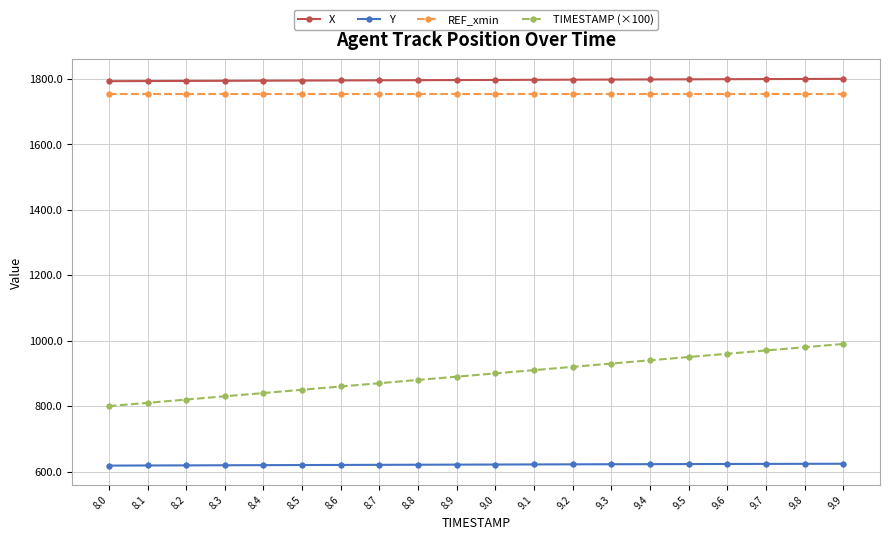

What is the difference between the second highest and second lowest values in the X series?

6.4